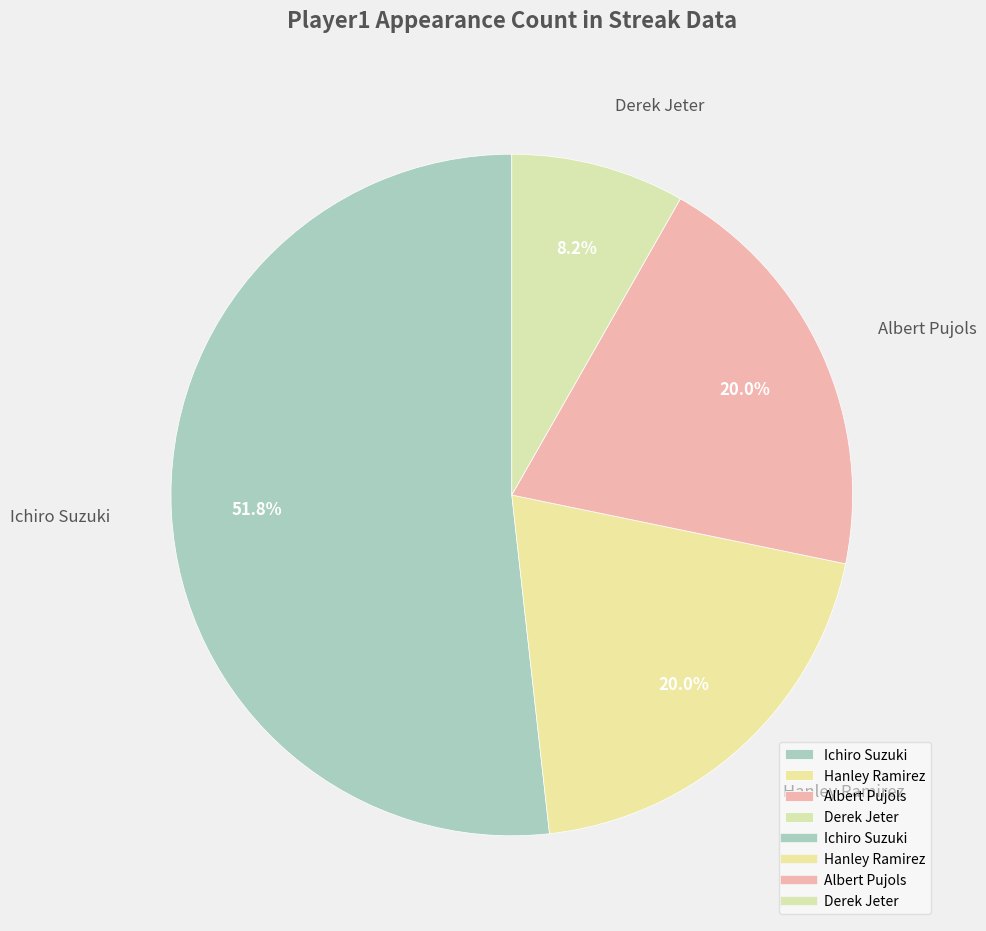

Is it true that Albert Pujols is 20% of the pie?

True